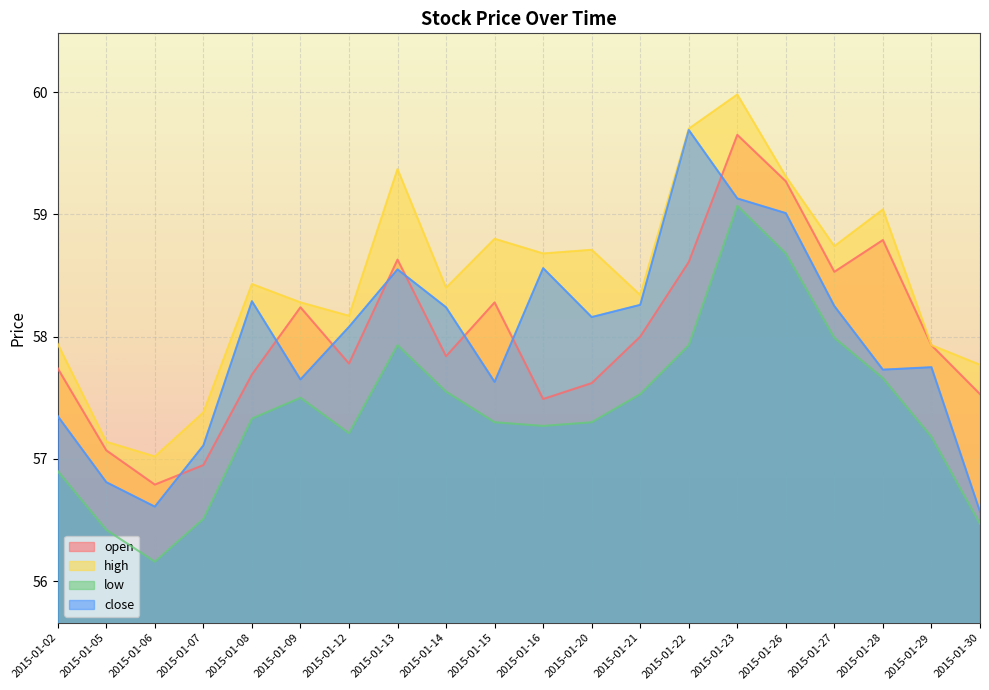

Reading left to right, transcribe all the data shown in this chart.

open: 57.7	57.1	56.8	57.0	57.7	58.2	57.8	58.6	57.8	58.3	57.5	57.6	58.0	58.6	59.6	59.3	58.5	58.8	57.9	57.5
high: 57.9	57.1	57.0	57.4	58.4	58.3	58.2	59.4	58.4	58.8	58.7	58.7	58.3	59.7	60.0	59.3	58.7	59.0	57.9	57.8
low: 56.9	56.4	56.2	56.5	57.3	57.5	57.2	57.9	57.5	57.3	57.3	57.3	57.5	57.9	59.1	58.7	58.0	57.7	57.2	56.5
close: 57.4	56.8	56.6	57.1	58.3	57.6	58.1	58.5	58.2	57.6	58.6	58.2	58.3	59.7	59.1	59.0	58.2	57.7	57.8	56.6